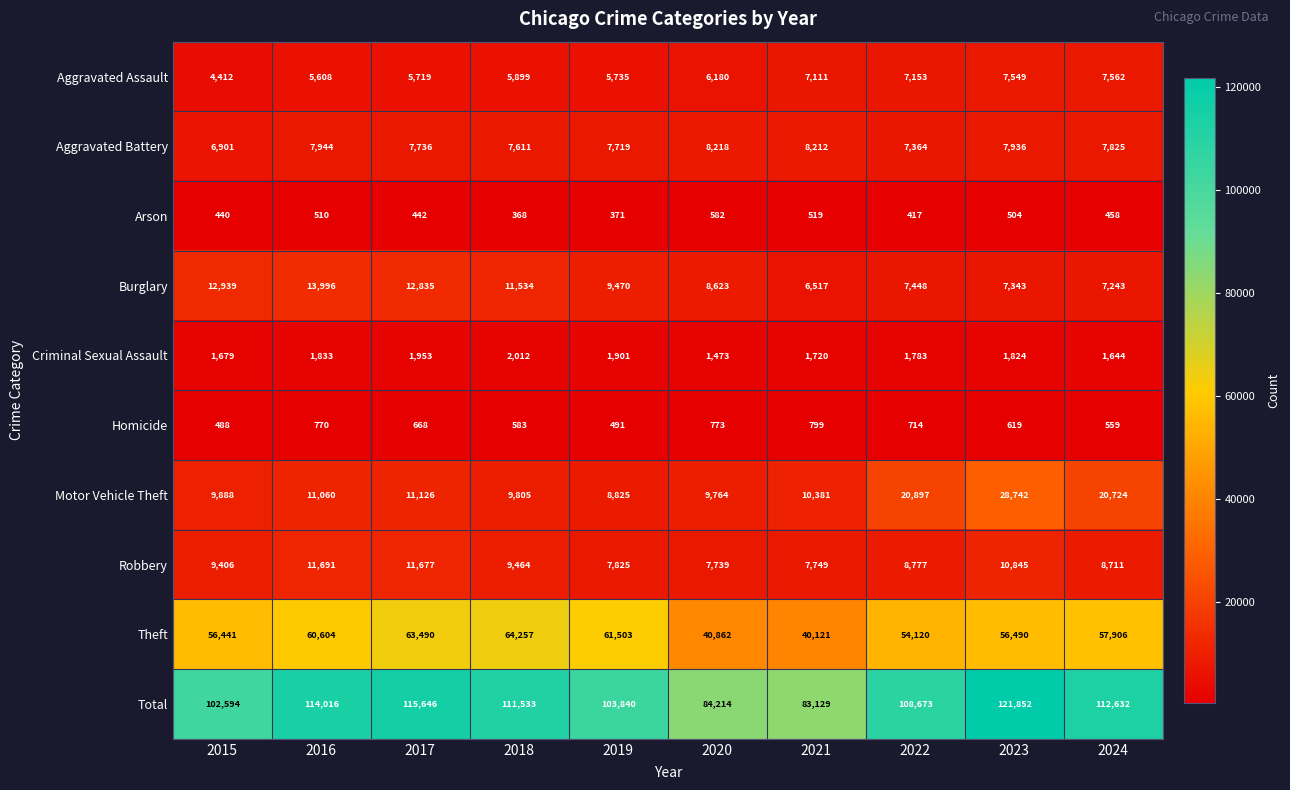

The value of Homicide at 2021 is 799. True or false?

True